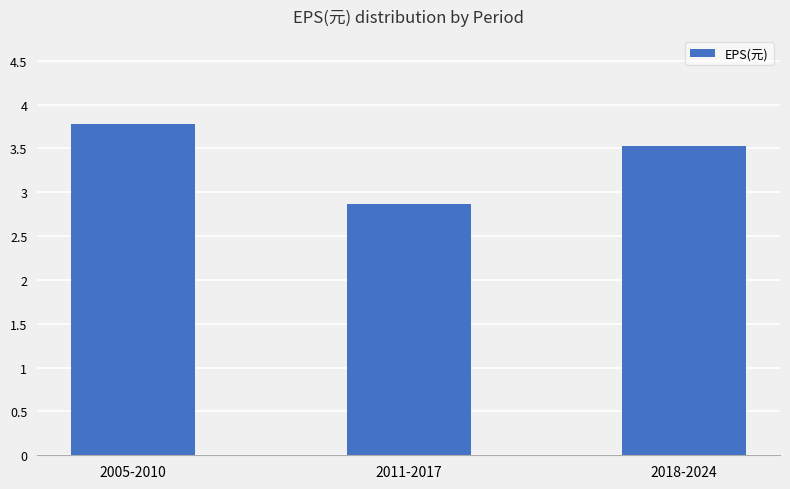

How many bars are there in total?

3